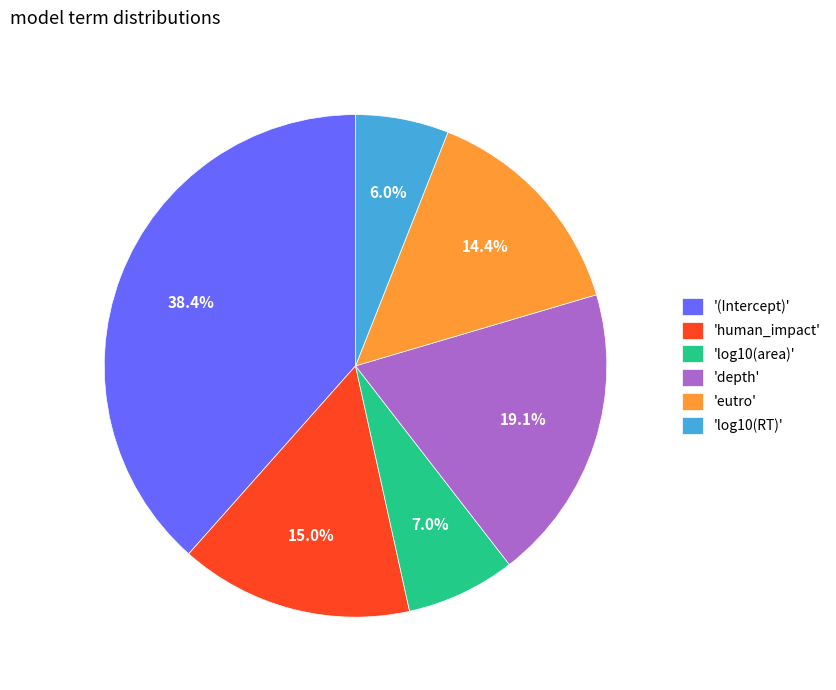

What percentage is NOT represented by '(Intercept)'?

61.6%